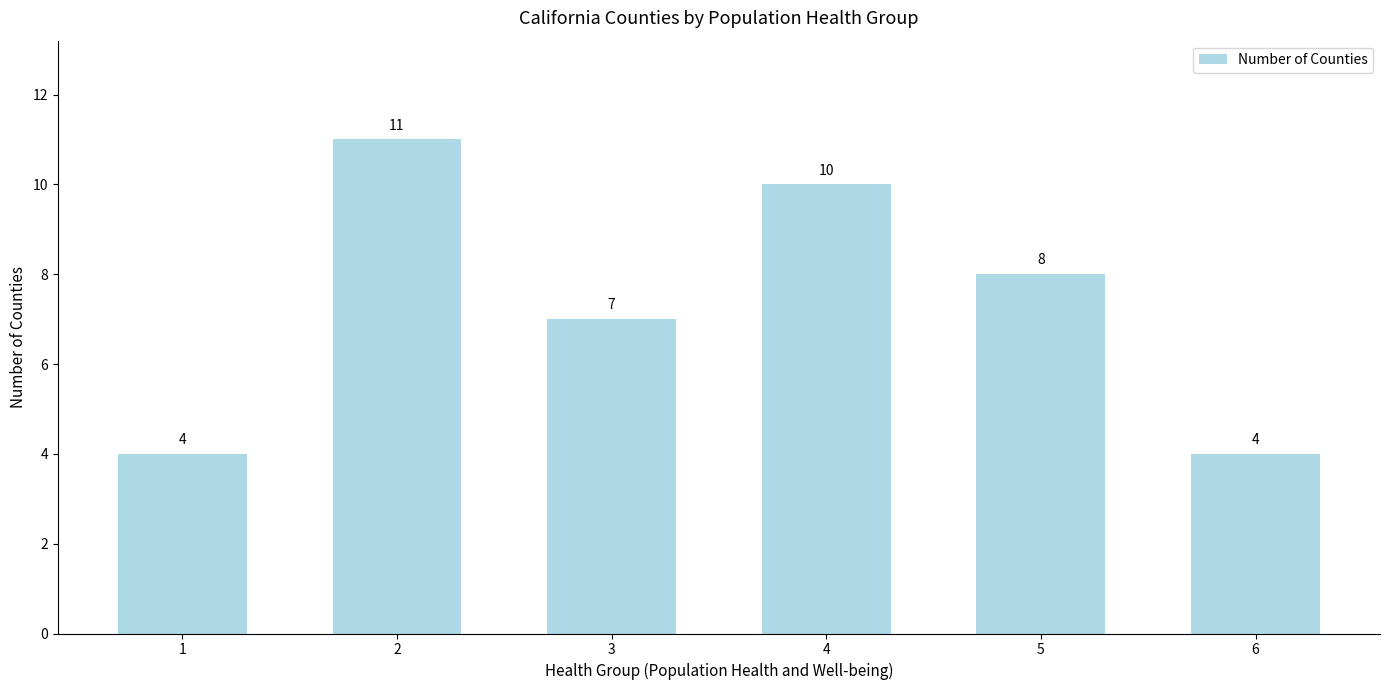

What is the ratio of the value at 5 to the value at 6?

2.0